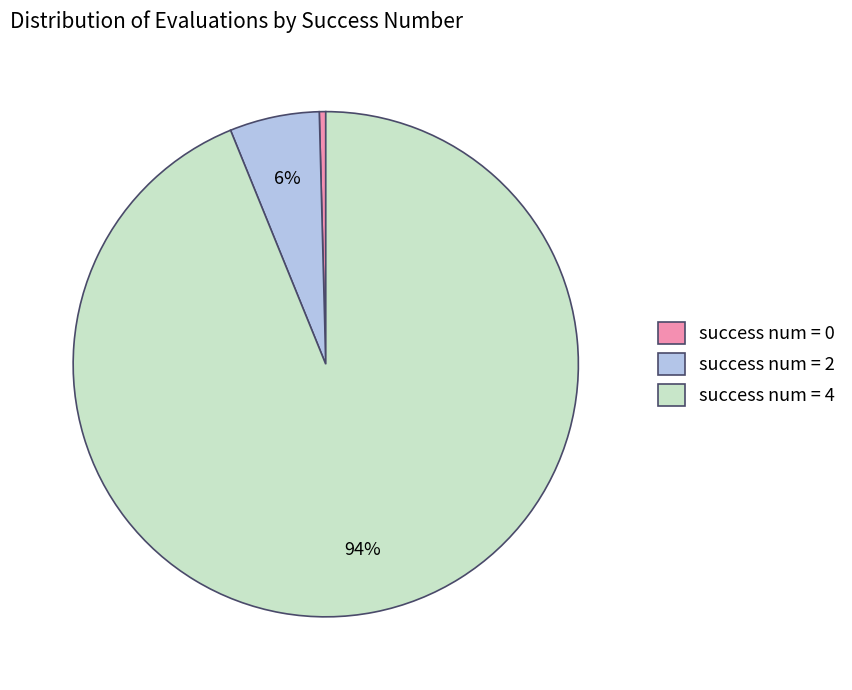

Is it true that success num = 4 is 99% of the pie?

False